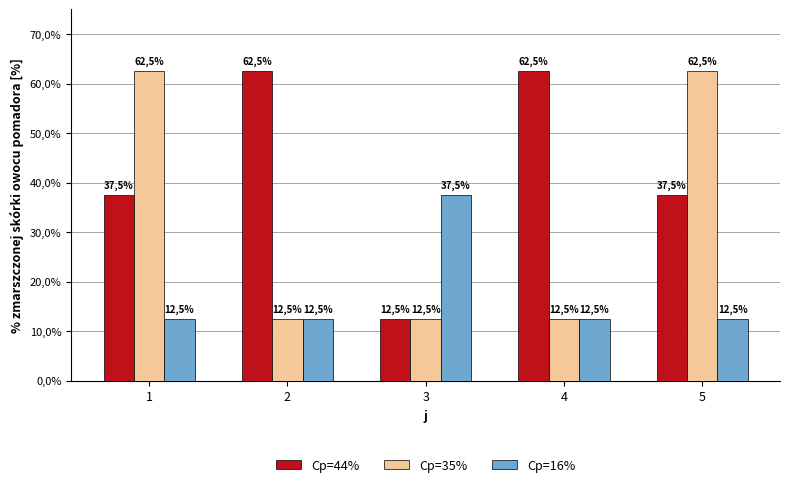

At which category does the chart reach its peak across all series?

2